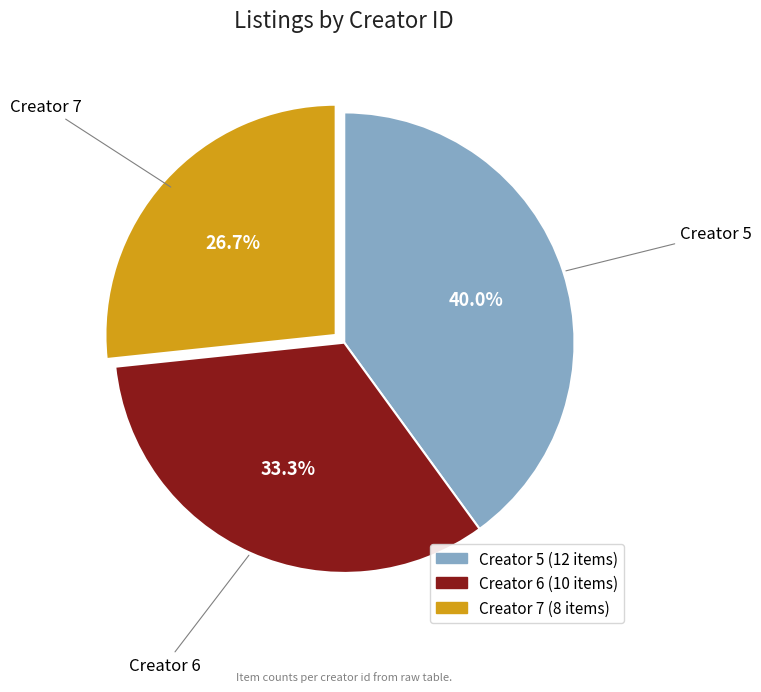

What percentage is the Creator 6 slice, to the nearest percent?

33%